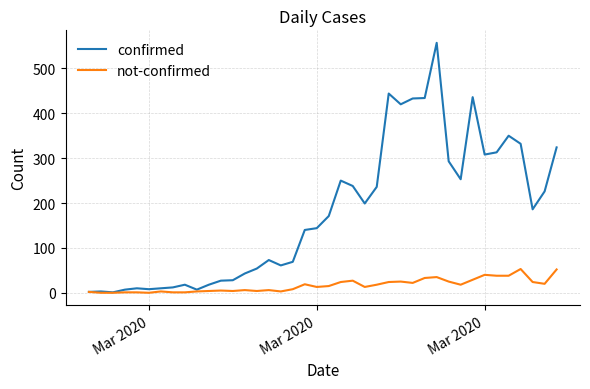

List the series in order of their overall mean, lowest first.

not-confirmed, confirmed